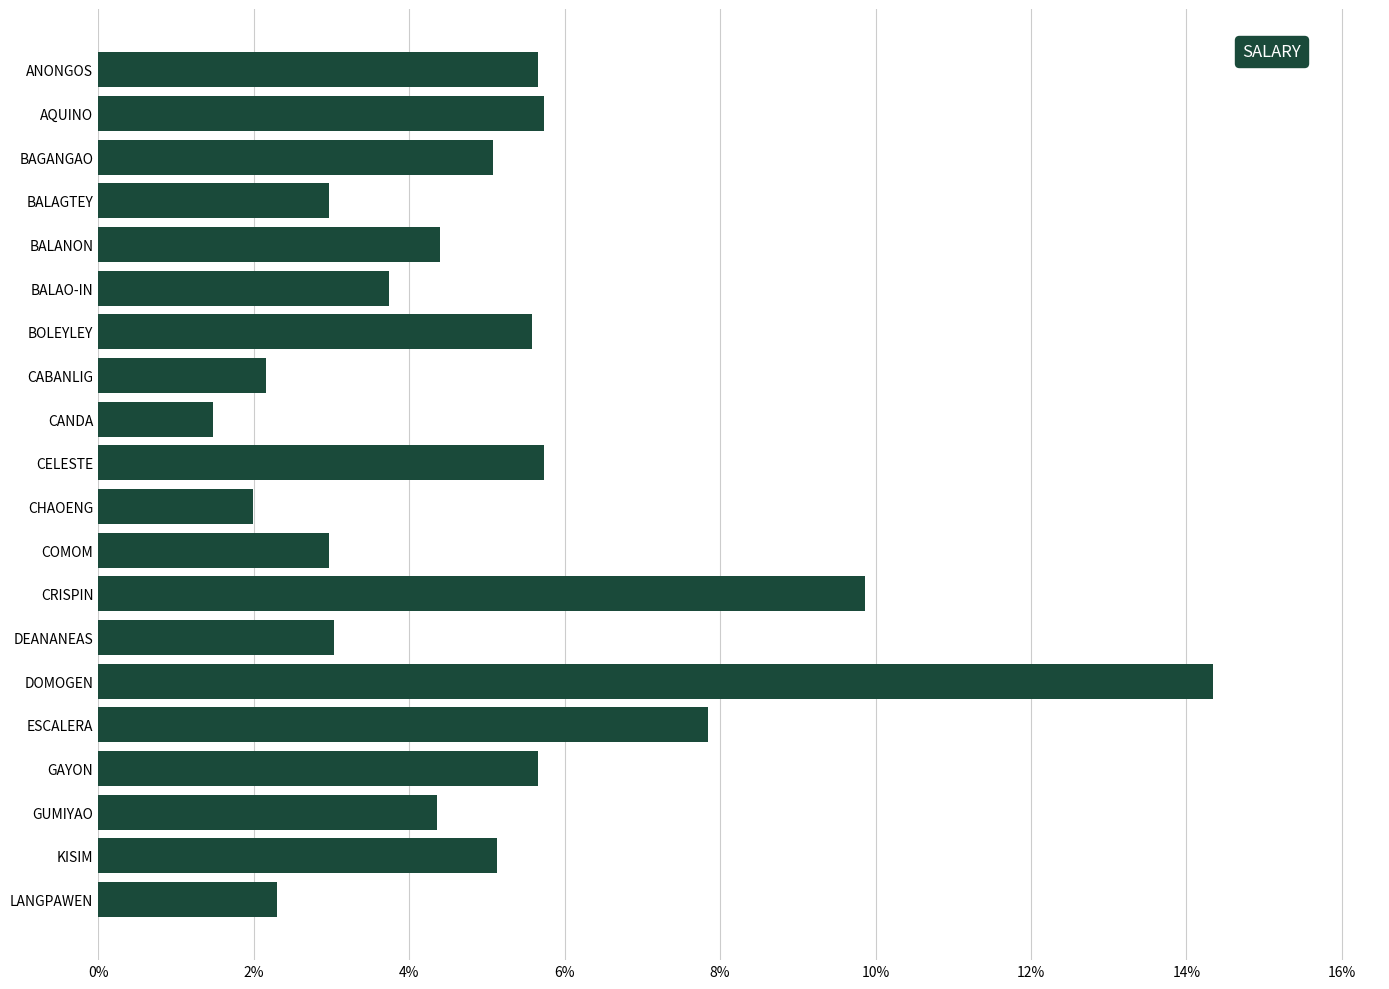

What is the average value?

5.0